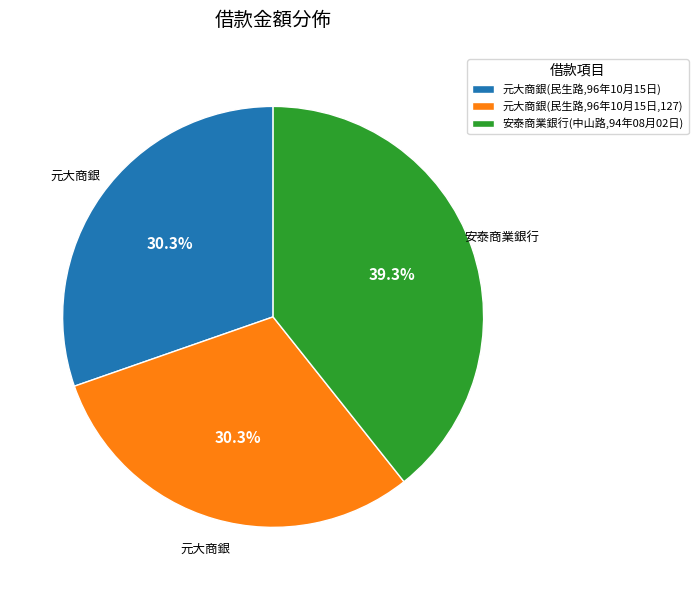

Is the sum of 元大商銀(民生路,96年10月15日) and 元大商銀(民生路,96年10月15日,127) greater than half?

Yes